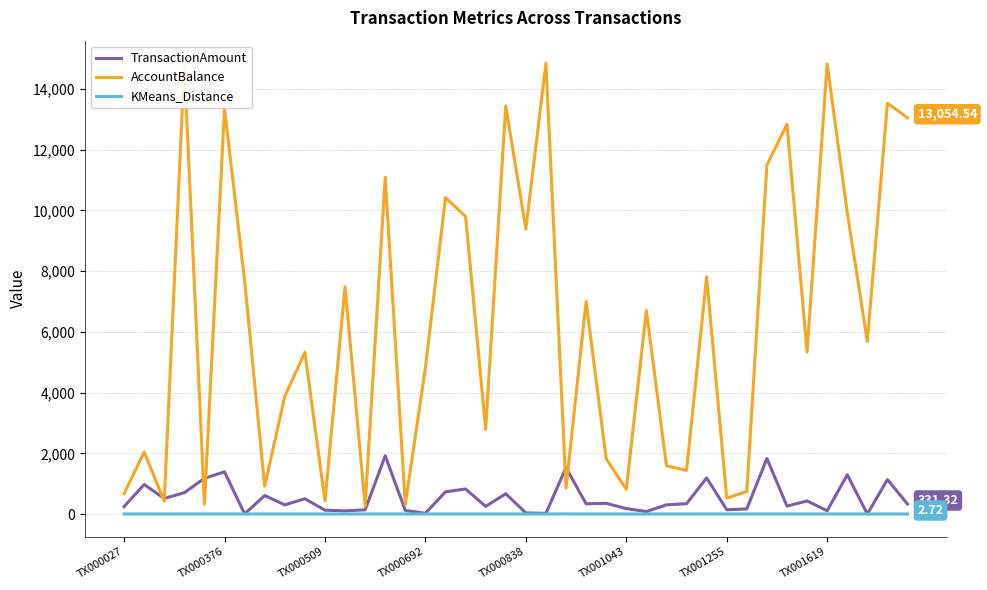

Which series has the largest range (max minus min)?

AccountBalance